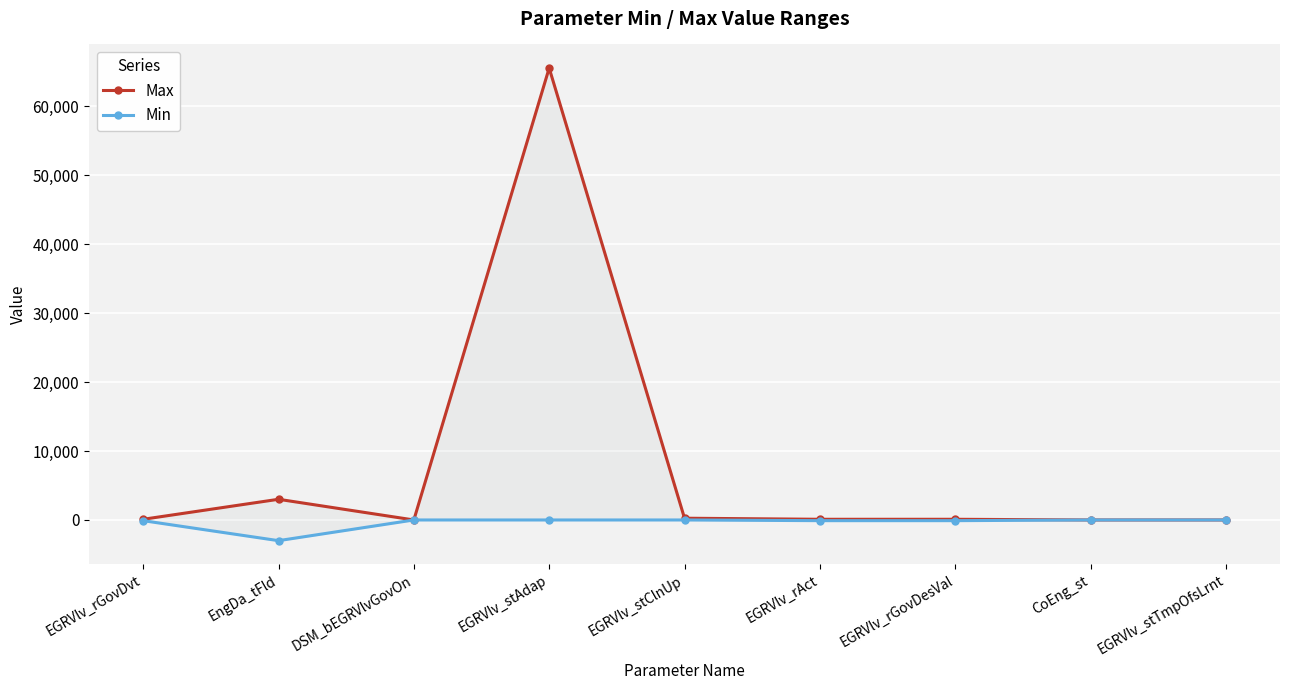

Rank the categories by Min value from lowest to highest.

EngDa_tFld, EGRVlv_rGovDvt, EGRVlv_rAct, EGRVlv_rGovDesVal, DSM_bEGRVlvGovOn, EGRVlv_stAdap, EGRVlv_stClnUp, CoEng_st, EGRVlv_stTmpOfsLrnt